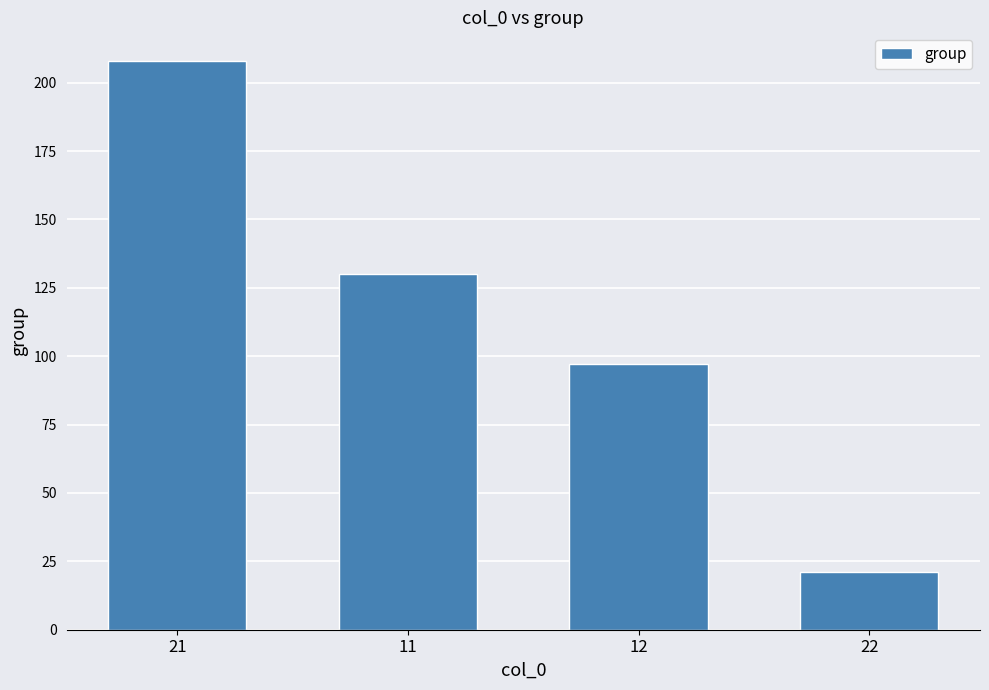

What position from the left is 11?

2